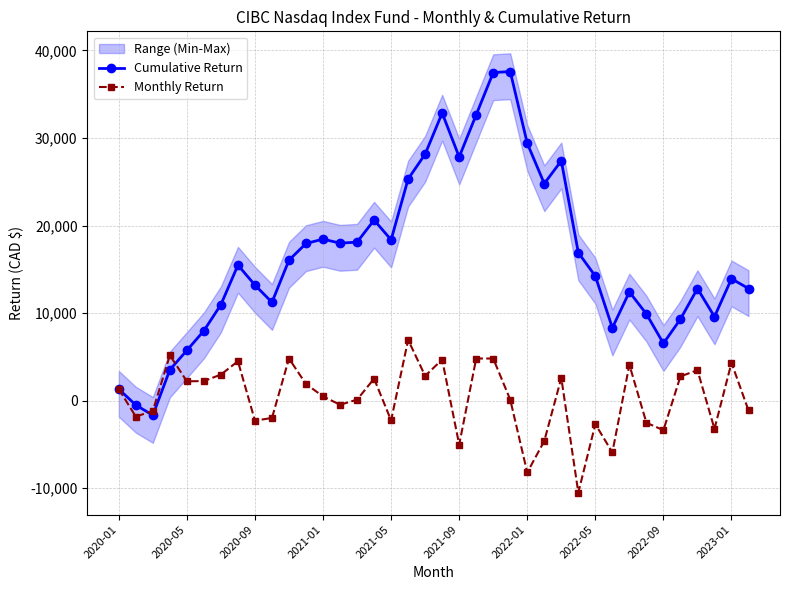

List the series in order of their overall mean, lowest first.

Monthly Return, Cumulative Return